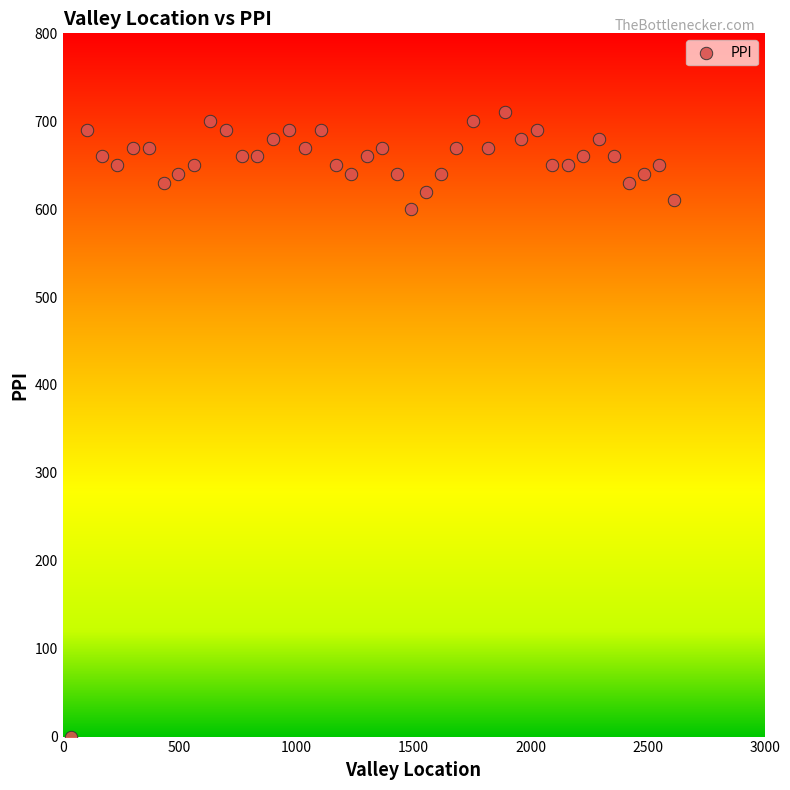

What Y value in the scatter plot is closest to 355?

600